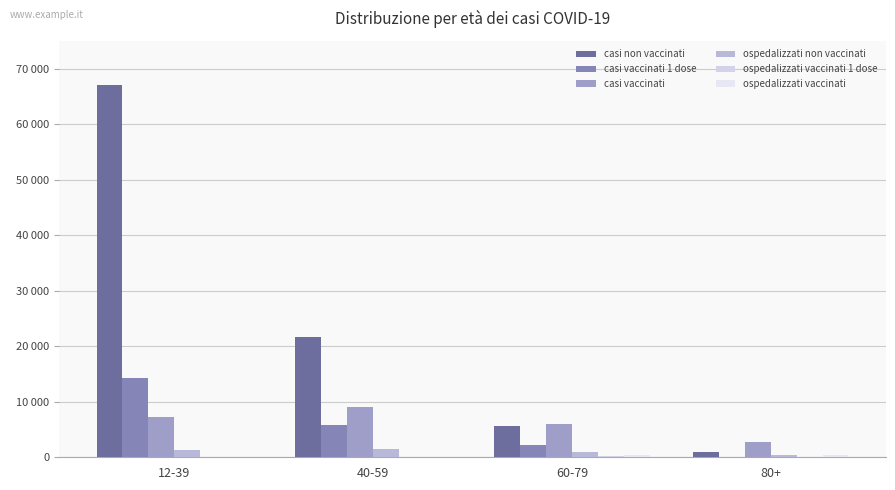

At which category is the sum across all series the highest?

12-39